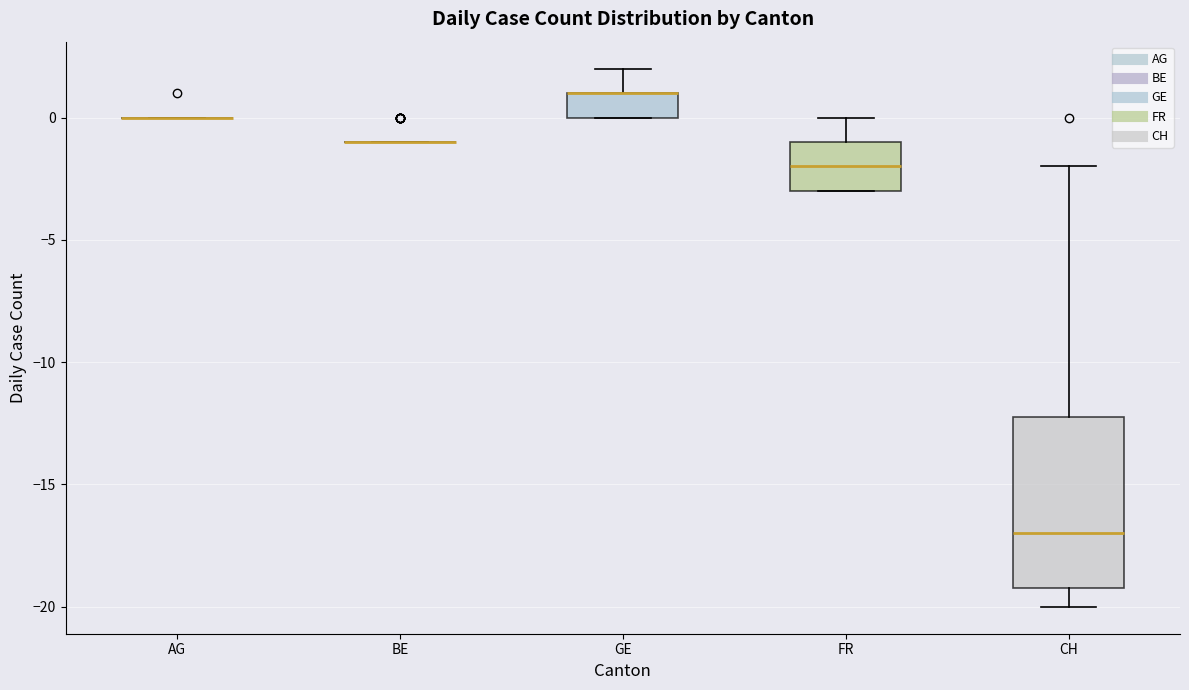

Reading left to right, read every box against the y-axis: the position of its median line, the range the box covers, and the ends of its whiskers. The values are not printed on the chart, so give them approximately, as read against the axis.

AG: box collapsed to a line at 0, whiskers 0 to 0
BE: box collapsed to a line at -1, whiskers -1 to -1
GE: median 1 (drawn on the box's upper edge), box 0 to 1, whiskers 0 to 2
FR: median -2, box -3 to -1, whiskers -3 to 0
CH: median -17, box -19 to -12, whiskers -20 to -2